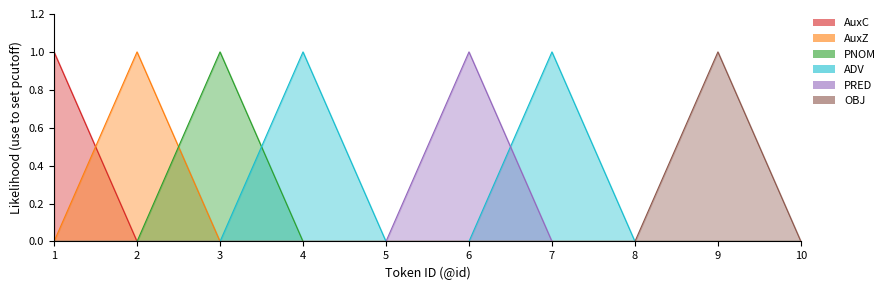

Which has a higher value, 3 or 6?

3